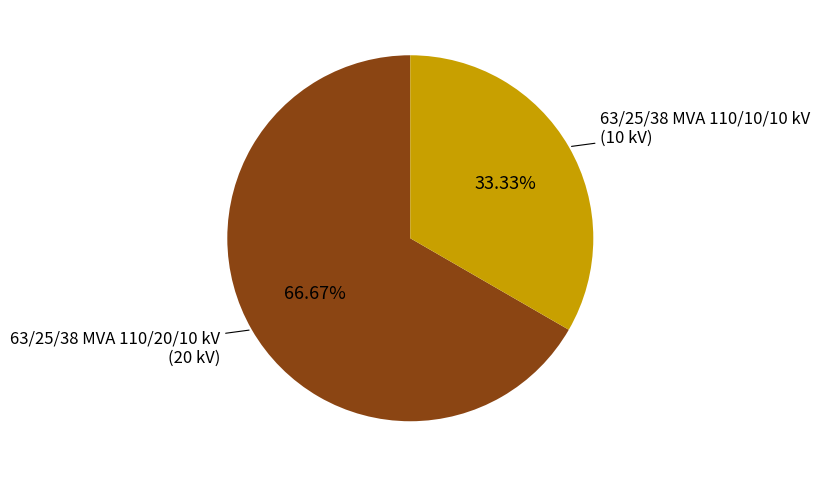

How many segments does this pie chart have?

2